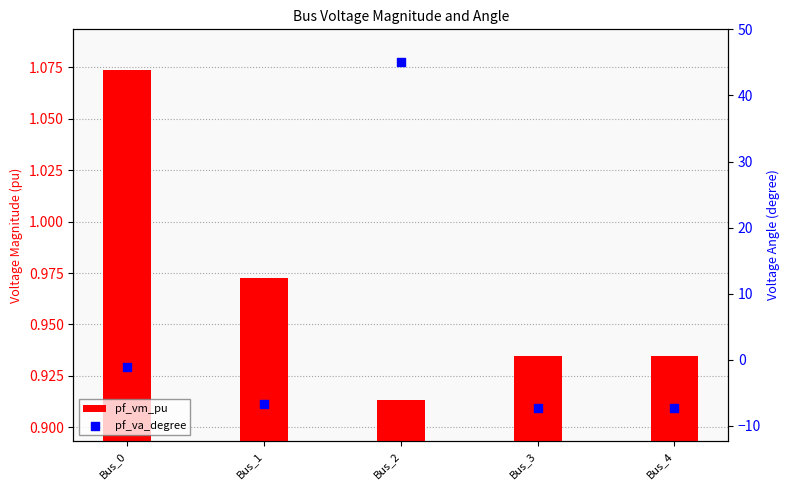

Which series has the widest spread of Y values?

pf_va_degree